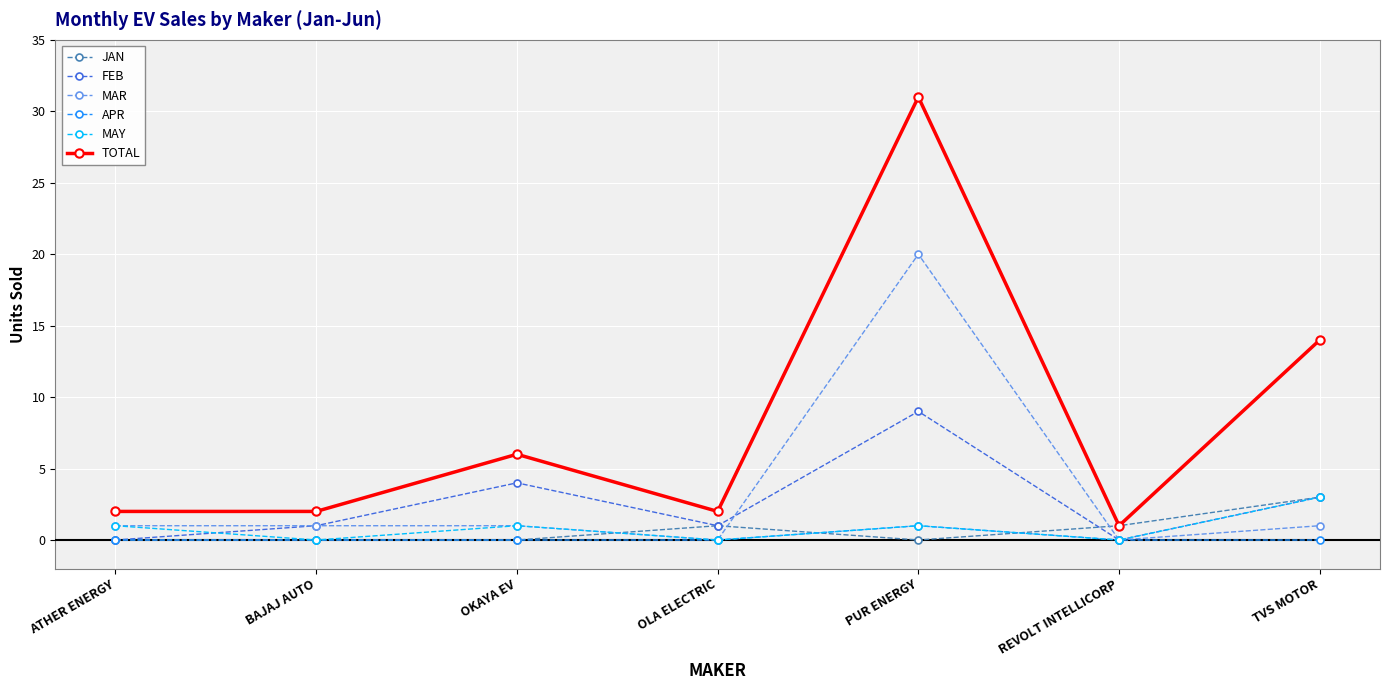

Between OKAYA EV and REVOLT INTELLICORP, which series saw the biggest shift?

TOTAL